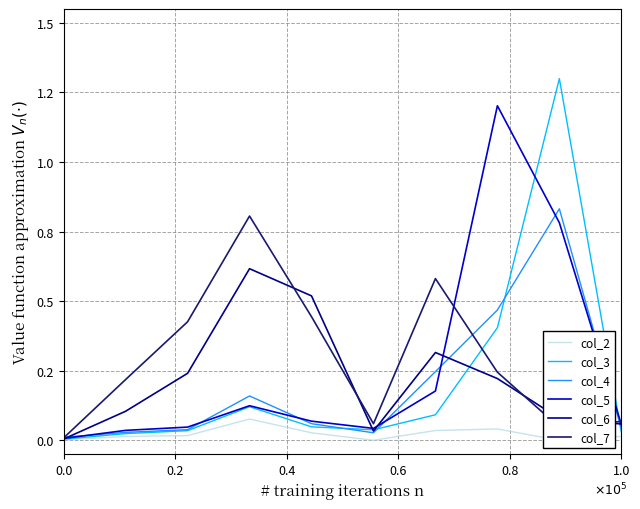

Which series ends up on top after the final intersection of col_6 and col_4?

col_6